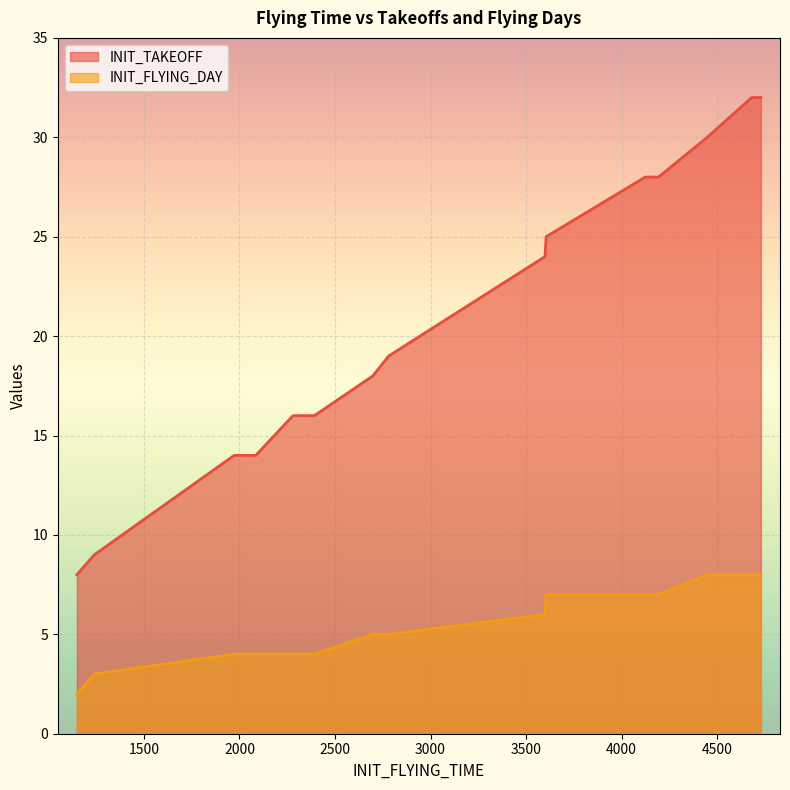

True or false: INIT_FLYING_DAY has a value of 8 at 12.

True